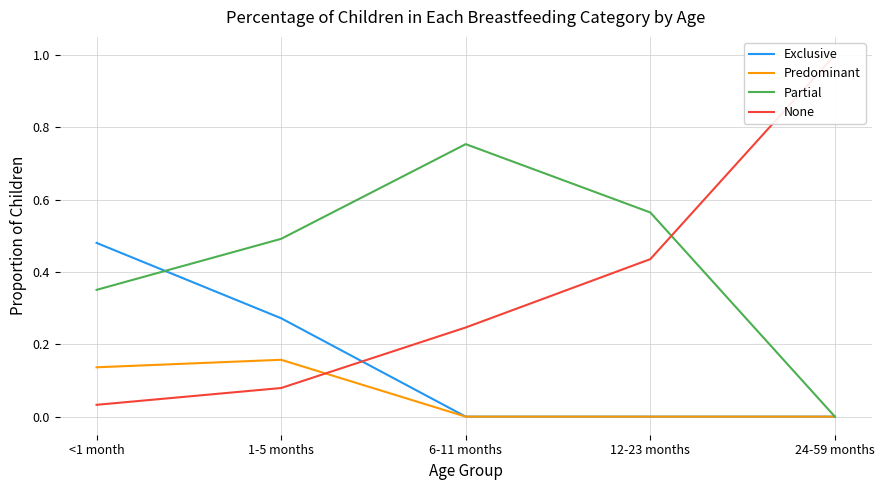

Rank the series at 24-59 months from lowest to highest value.

Exclusive, Predominant, Partial, None